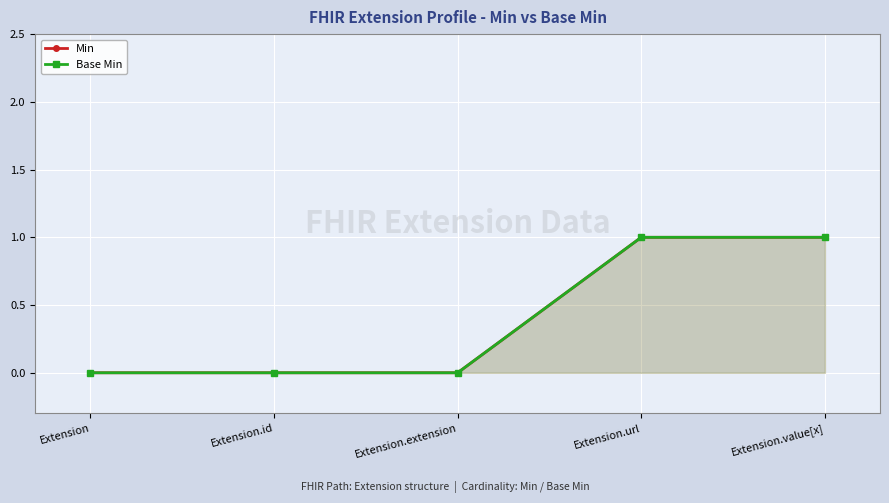

Read the Min value at Extension.value[x].

1